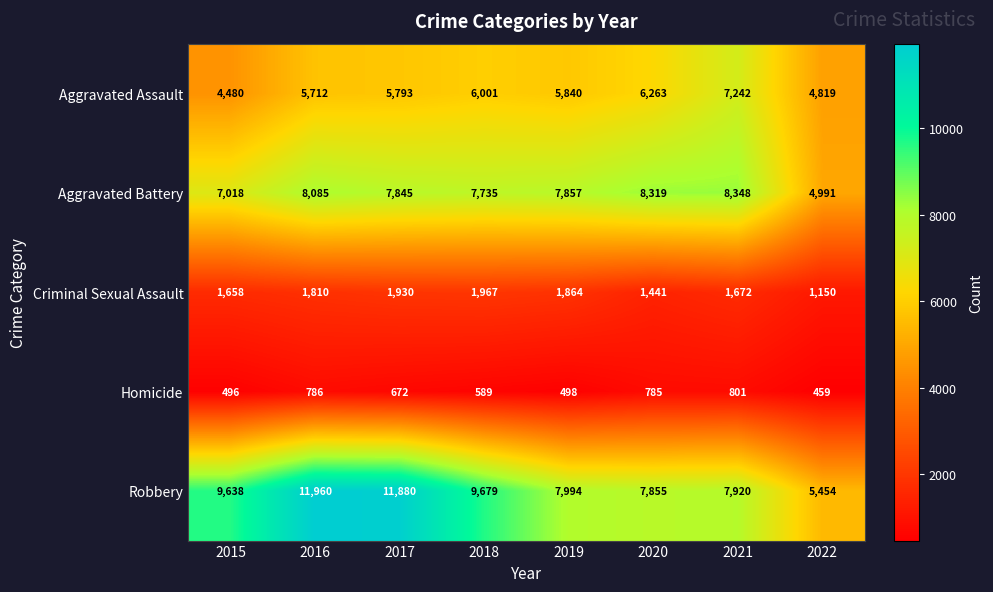

List the labels in order of Aggravated Assault value, largest first.

2021, 2020, 2018, 2019, 2017, 2016, 2022, 2015